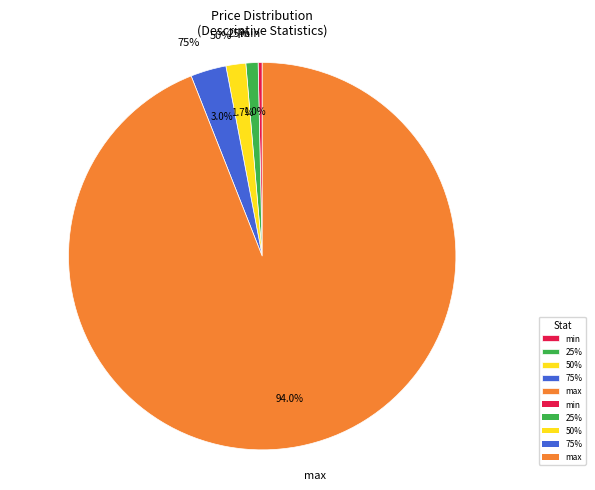

To the nearest percent, what is the combined percentage of 75% and 25%?

4%